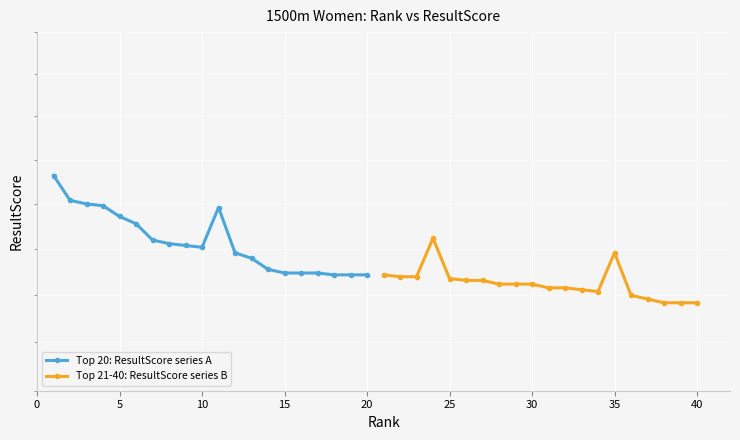

Is this an area chart (filled region under the line)?

No